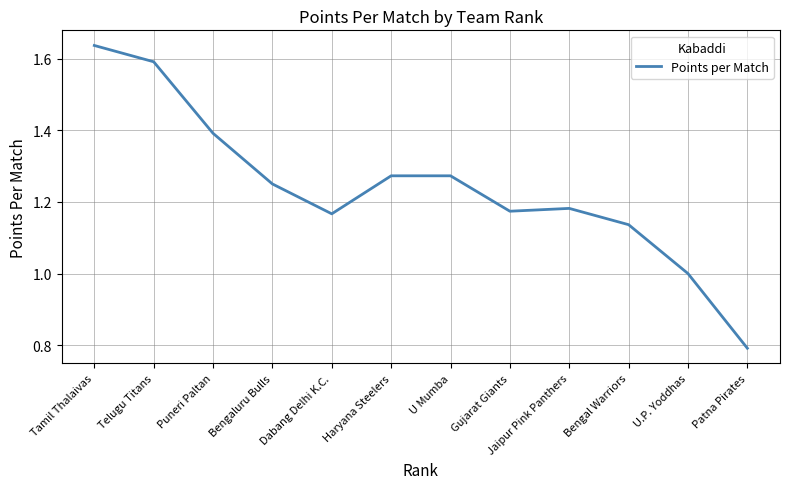

How many lines are shown in the chart?

1